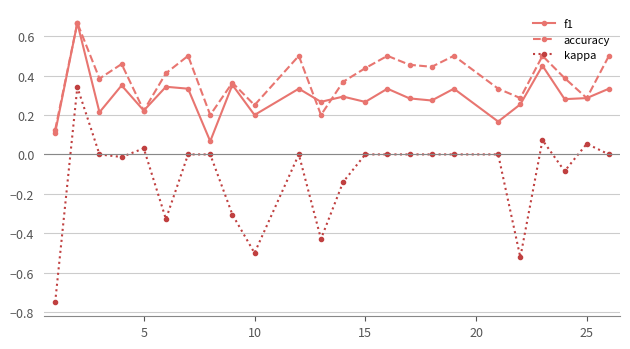

True or false: accuracy has more than 0 interior local peaks.

True